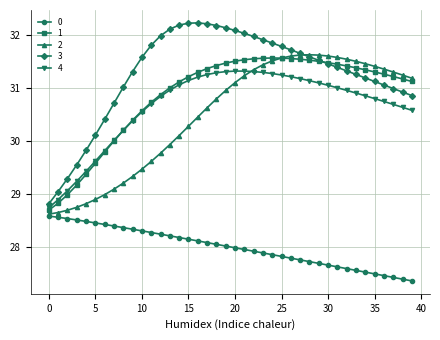

Which series has the largest range (max minus min)?

3